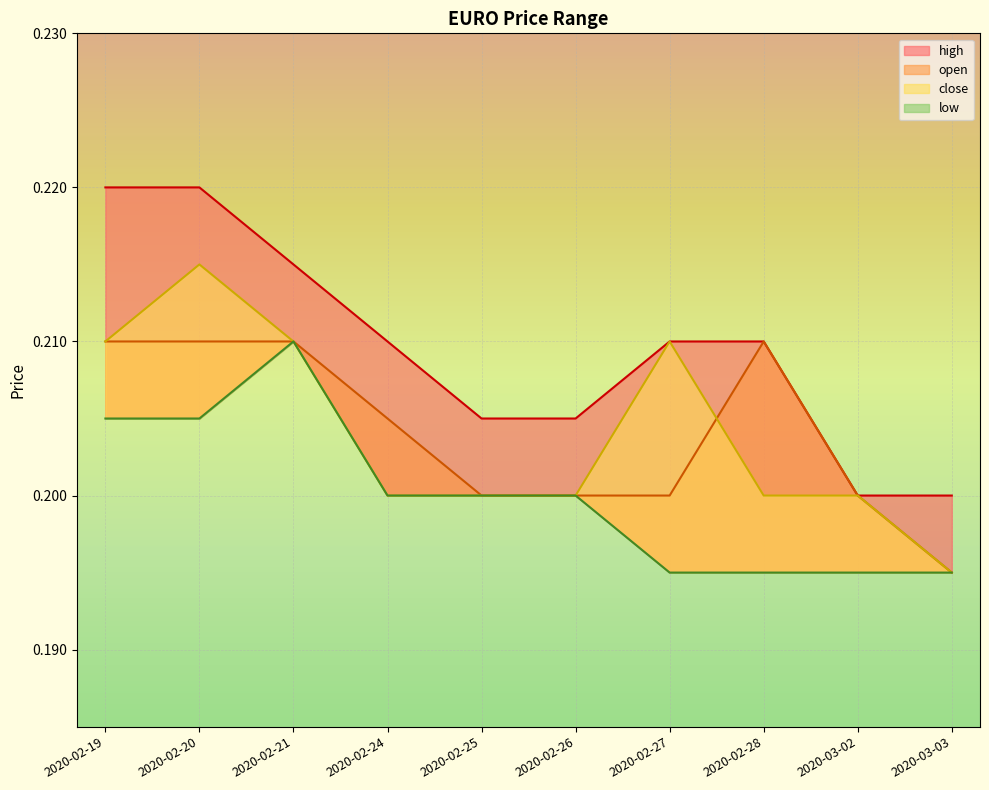

Rank the categories by close value from lowest to highest.

2020-03-03, 2020-02-24, 2020-02-25, 2020-02-26, 2020-02-28, 2020-03-02, 2020-02-19, 2020-02-21, 2020-02-27, 2020-02-20